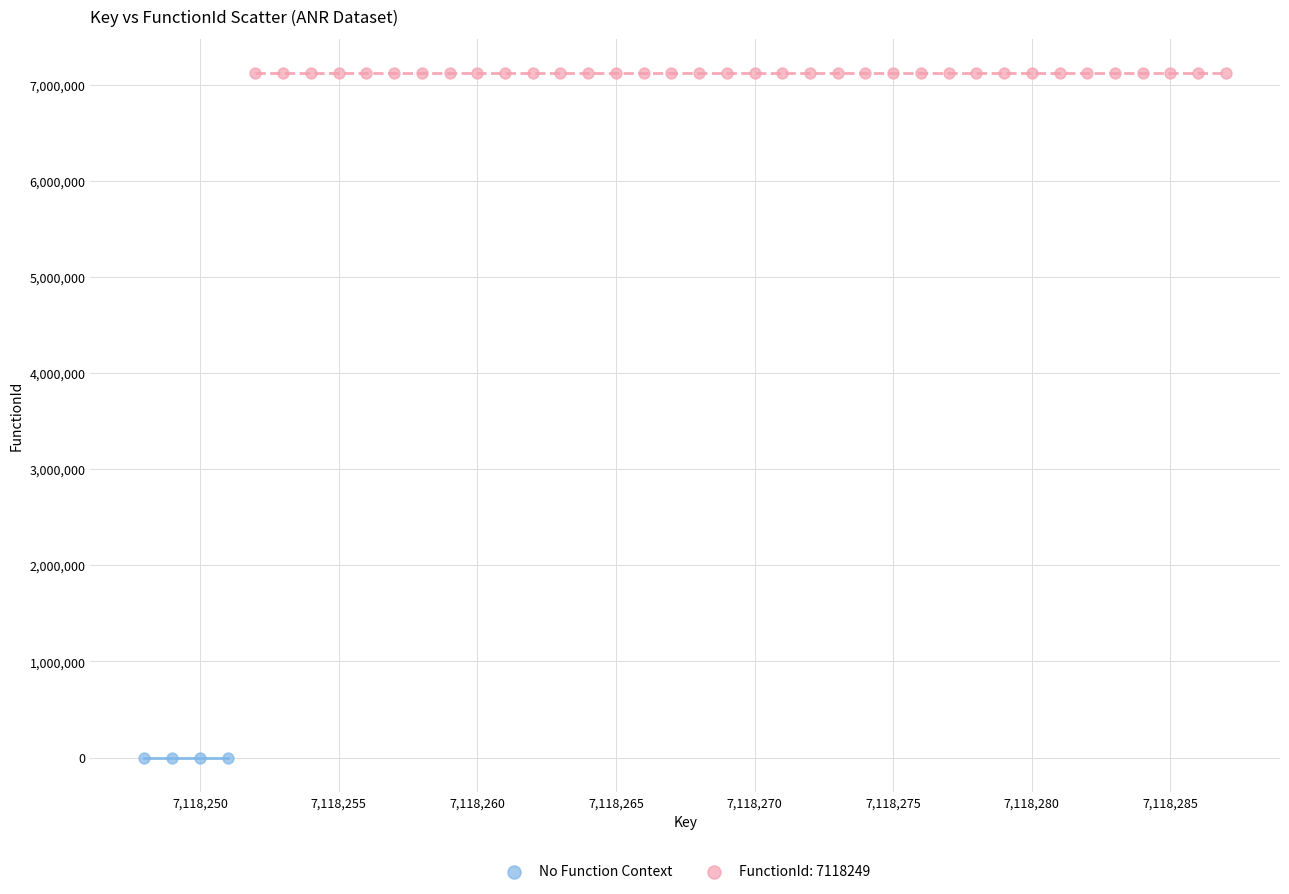

Which series reaches the minimum Y coordinate?

No Function Context